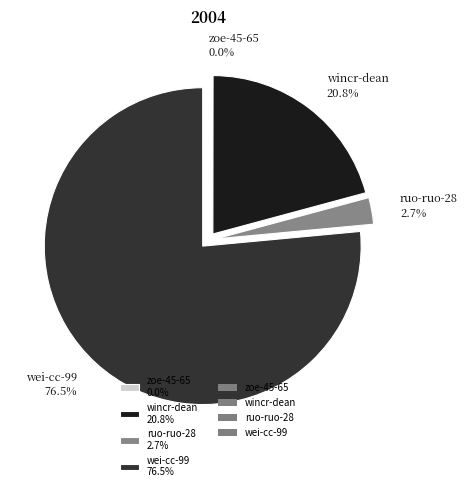

What is the ratio of the value at wincr-dean 20.8% to the value at wei-cc-99 76.5%?

0.3